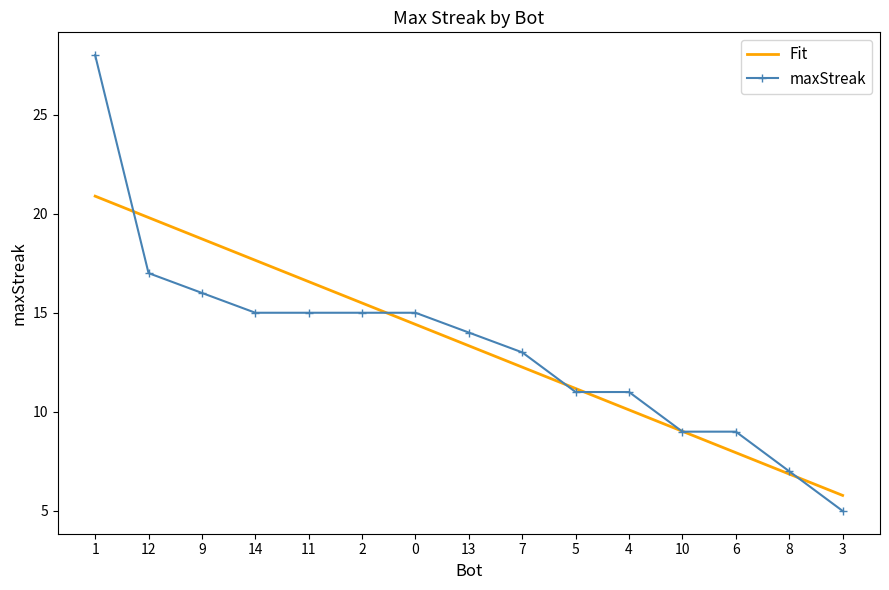

Where does the Fit series first go above 13?

1